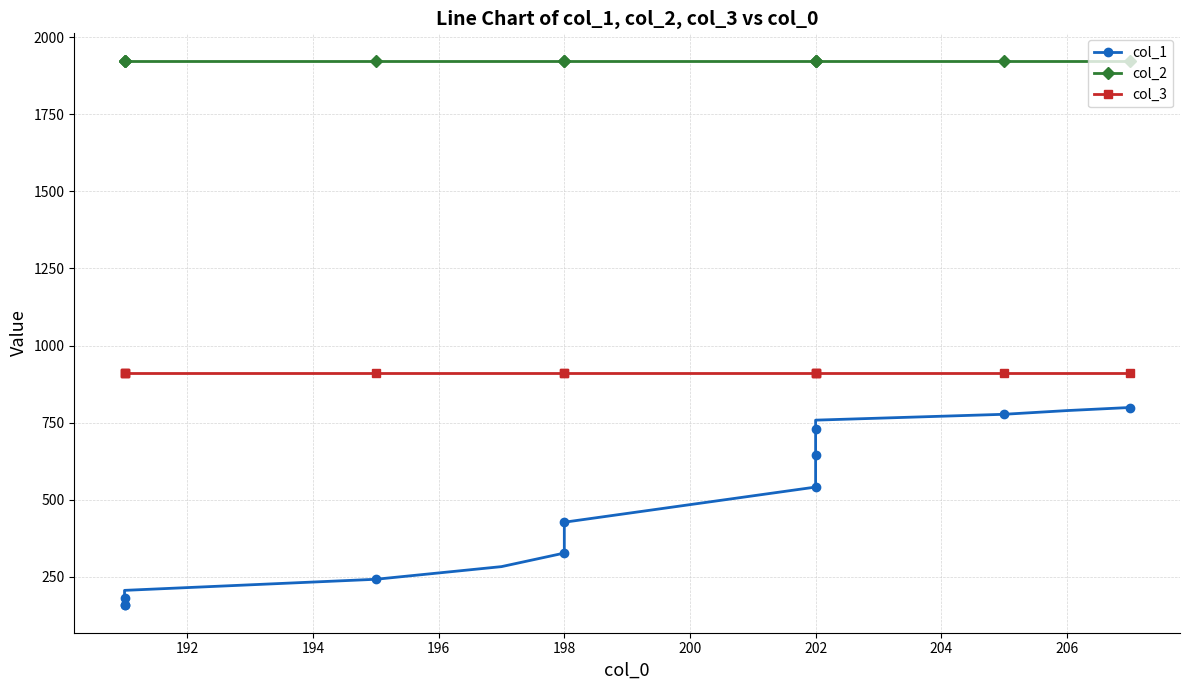

True or false: col_3 and col_2 cross at least once.

False